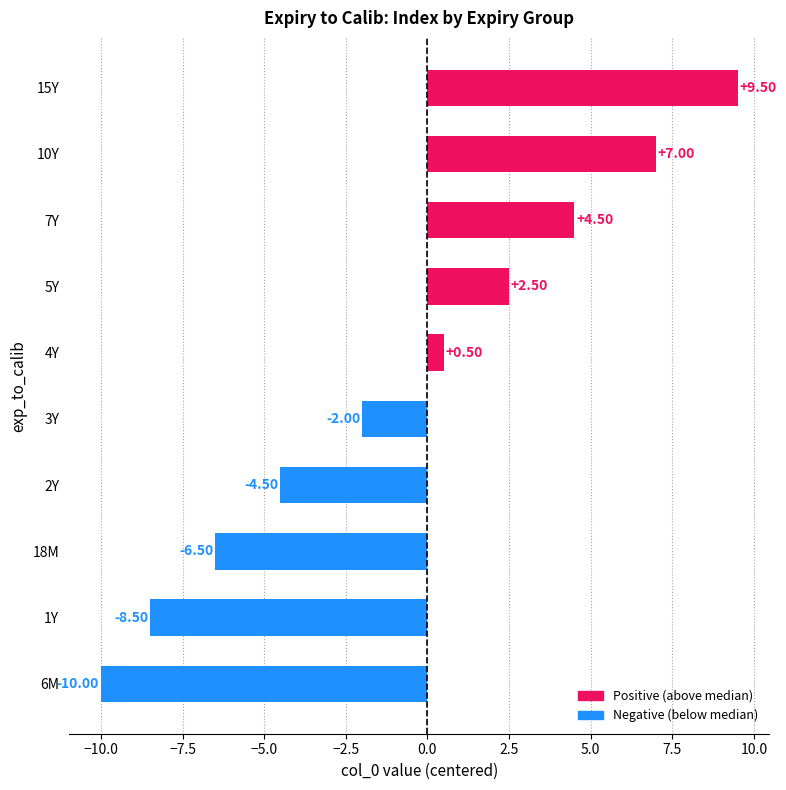

List the labels in order of value, smallest first.

6M, 1Y, 18M, 2Y, 3Y, 4Y, 5Y, 7Y, 10Y, 15Y